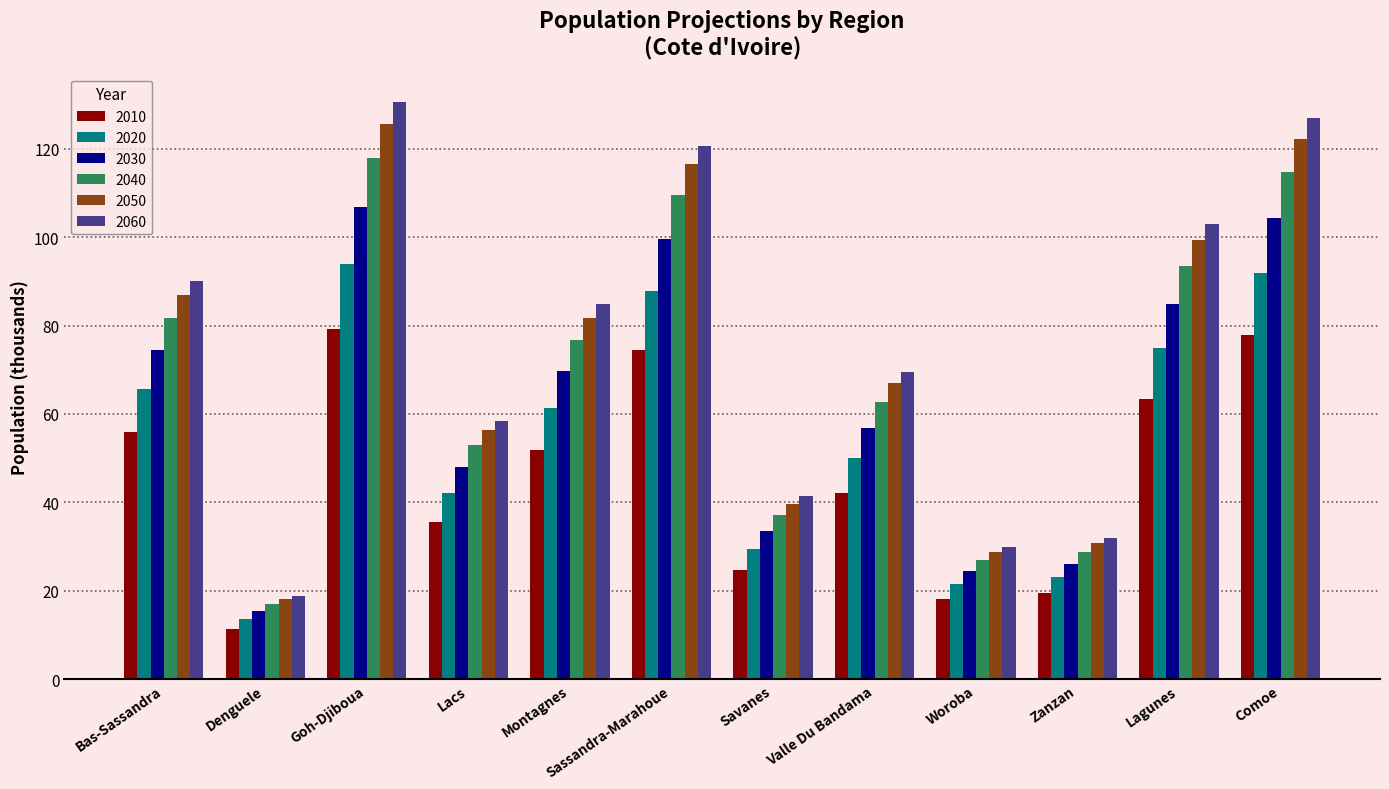

What is the difference between the second highest and minimum values in the 2030 series?

88.8